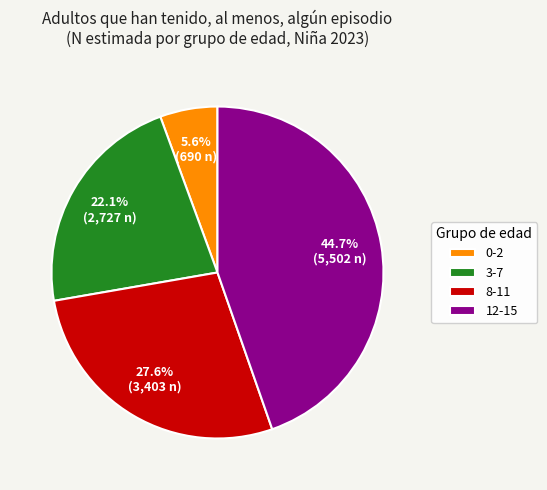

Is it true that 0-2 is 13% of the pie?

False